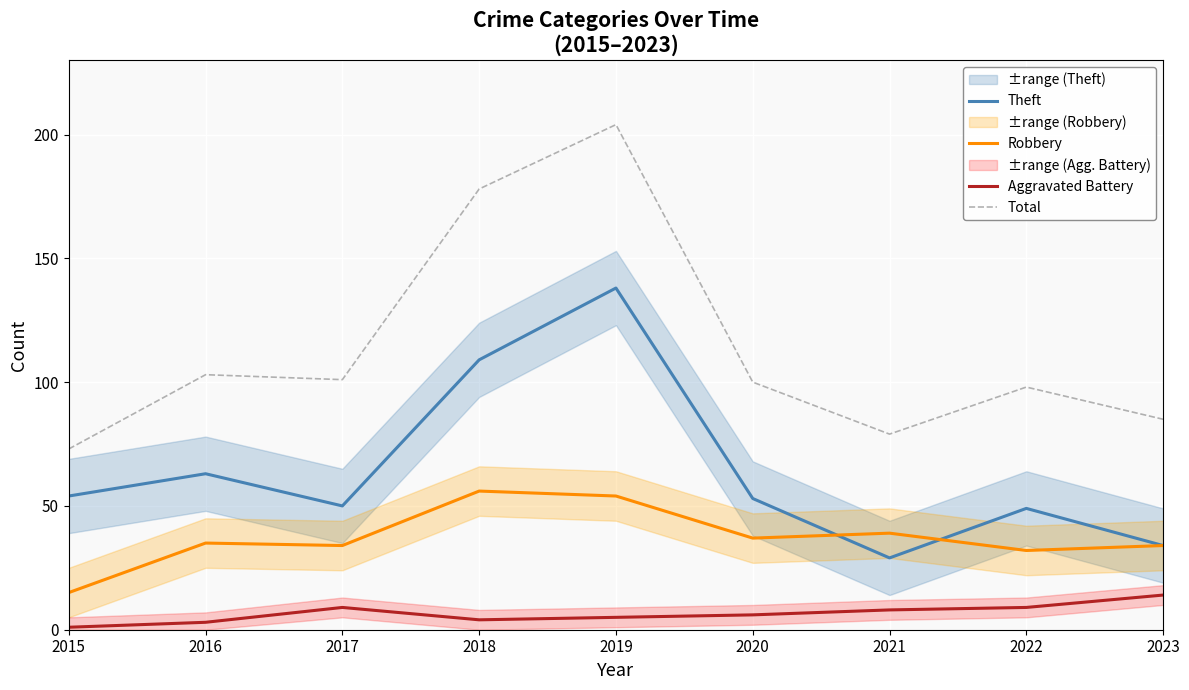

Reading right to left, transcribe all the data shown in this chart.

Theft: 2023=34	2022=49	2021=29	2020=53	2019=138	2018=109	2017=50	2016=63	2015=54
Robbery: 2023=34	2022=32	2021=39	2020=37	2019=54	2018=56	2017=34	2016=35	2015=15
Aggravated Battery: 2023=14	2022=9	2021=8	2020=6	2019=5	2018=4	2017=9	2016=3	2015=1
Total: 2023=85	2022=98	2021=79	2020=100	2019=204	2018=178	2017=101	2016=103	2015=73